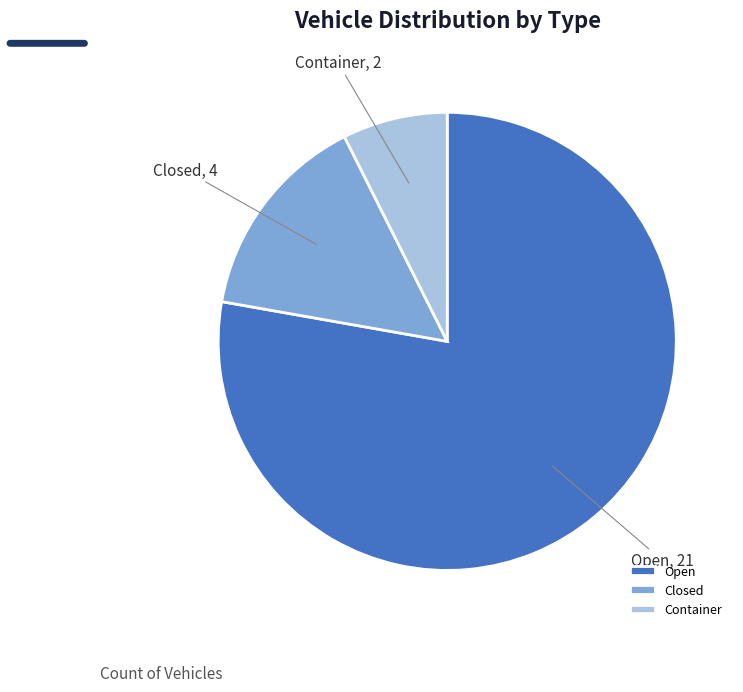

Which slice is the smallest?

Container